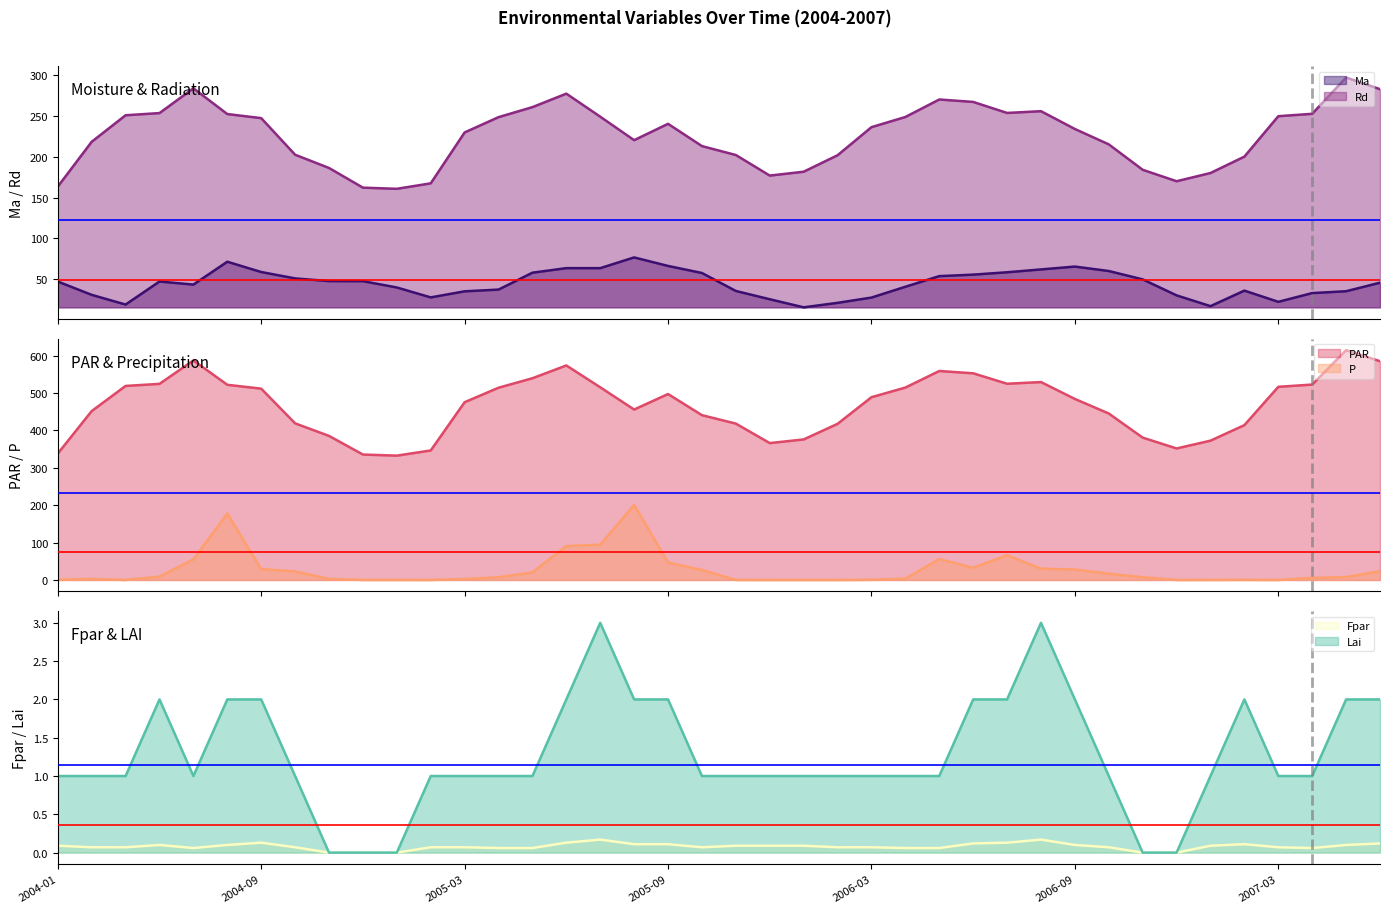

How many positive values does the P series have?

33